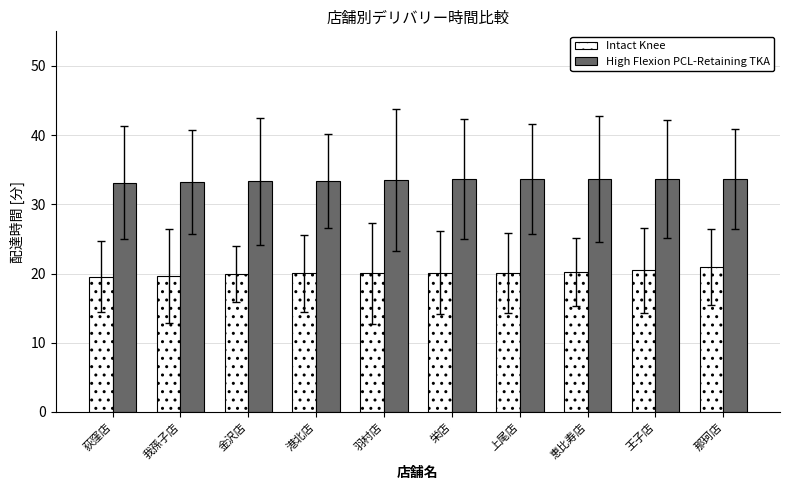

How many bars are there in total?

20